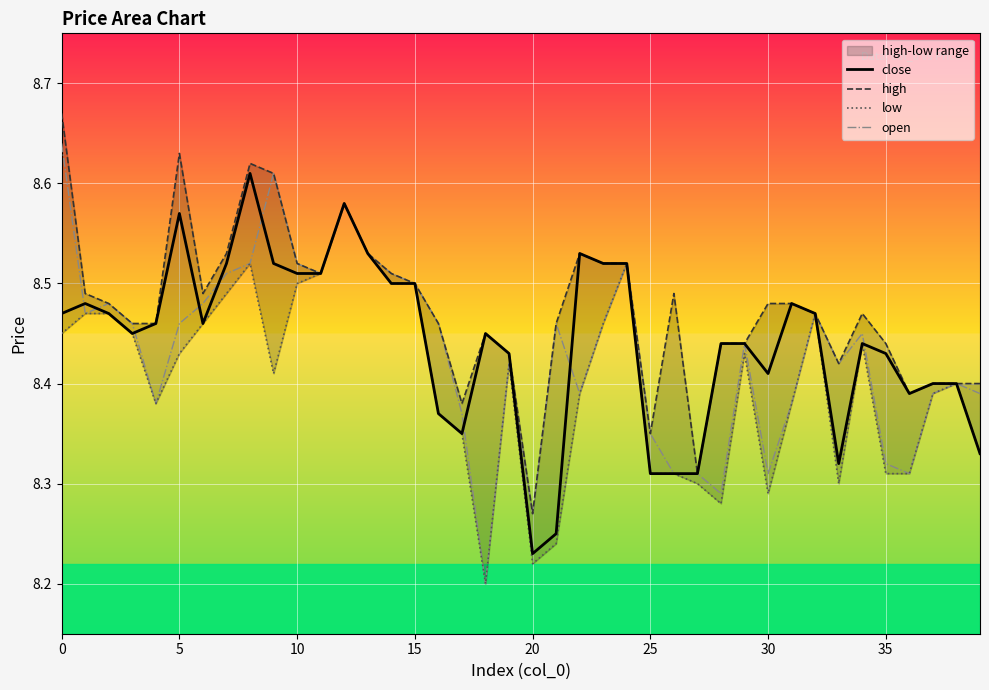

True or false: low has more than 1 points higher than both neighbors.

True